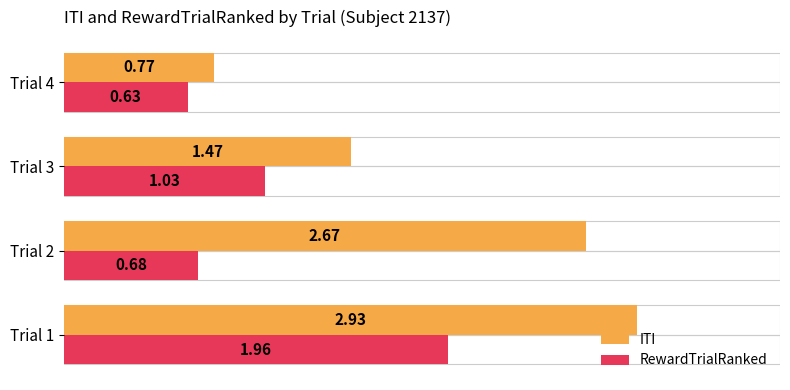

Between Trial 2 and Trial 4, which series saw the biggest shift?

ITI